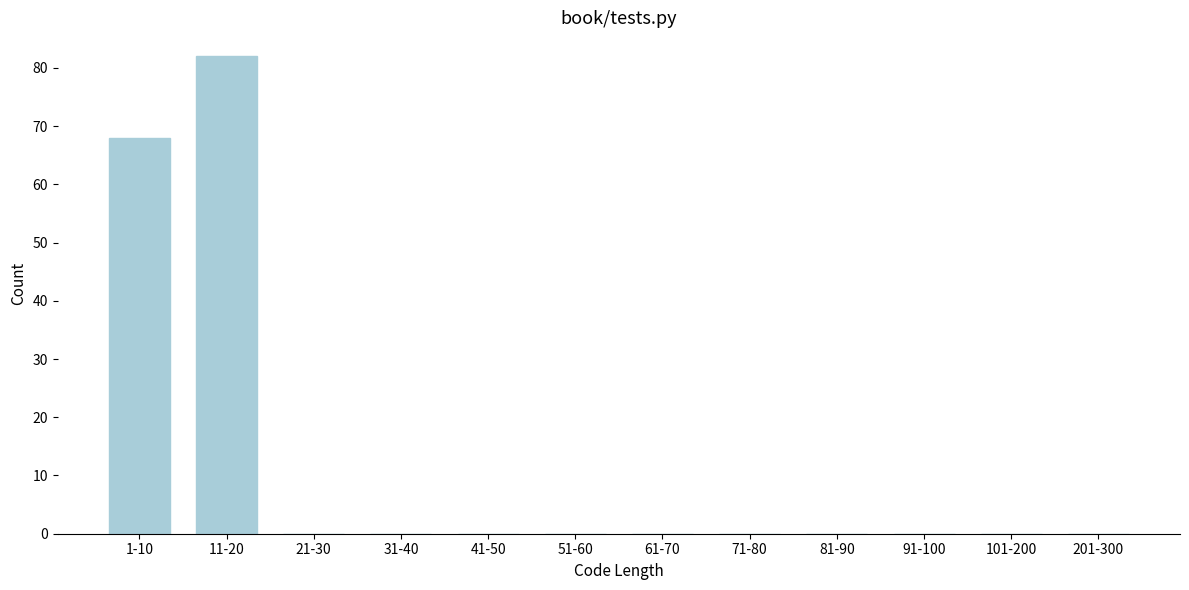

Reading left to right, transcribe all the data shown in this chart.

1-10=68	11-20=82	21-30=0	31-40=0	41-50=0	51-60=0	61-70=0	71-80=0	81-90=0	91-100=0	101-200=0	201-300=0